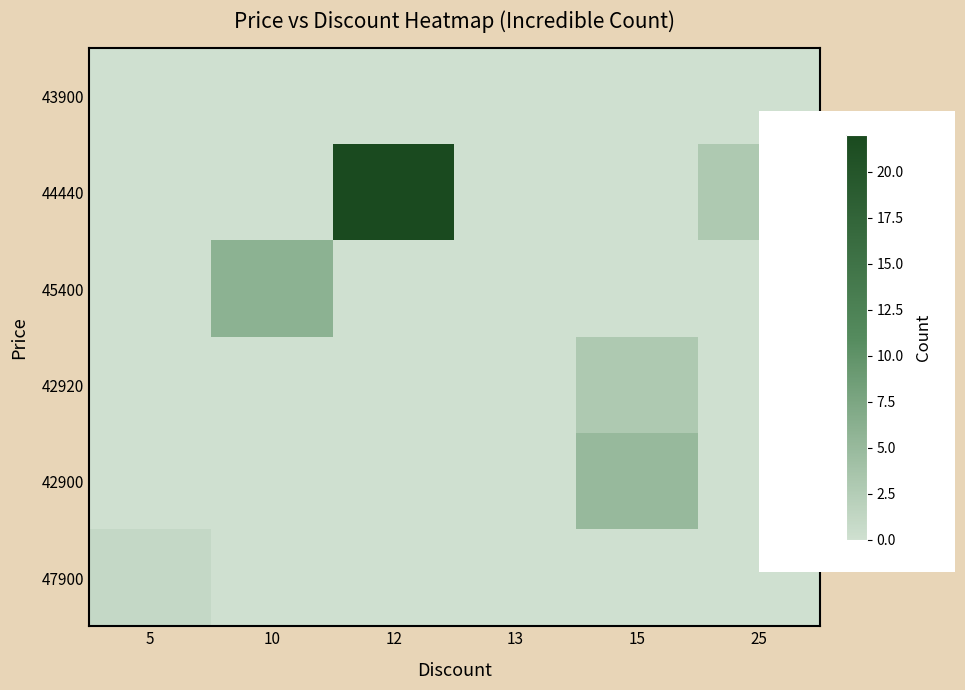

Reading left to right, list all the values displayed in this chart.

43900: 5=0	10=0	12=0	13=0	15=0	25=0
44440: 5=0	10=0	12=22	13=0	15=0	25=3
45400: 5=0	10=6	12=0	13=0	15=0	25=0
42920: 5=0	10=0	12=0	13=0	15=3	25=0
42900: 5=0	10=0	12=0	13=0	15=5	25=0
47900: 5=1	10=0	12=0	13=0	15=0	25=0